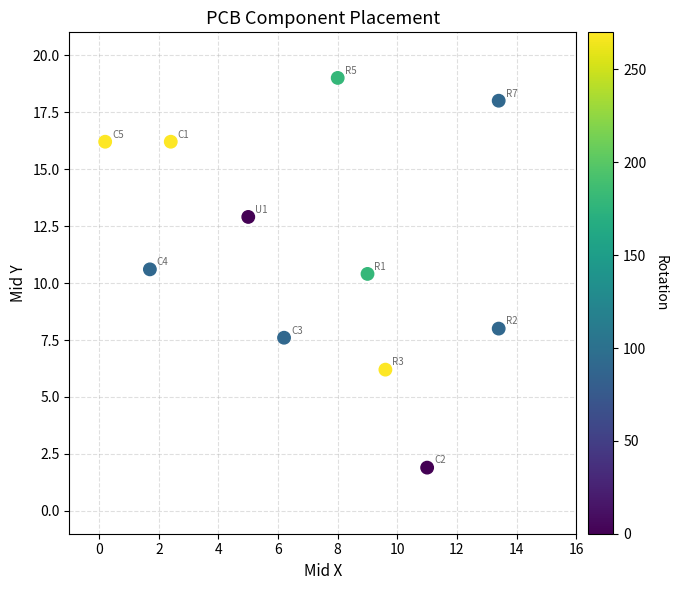

What is the average X value?

7.3